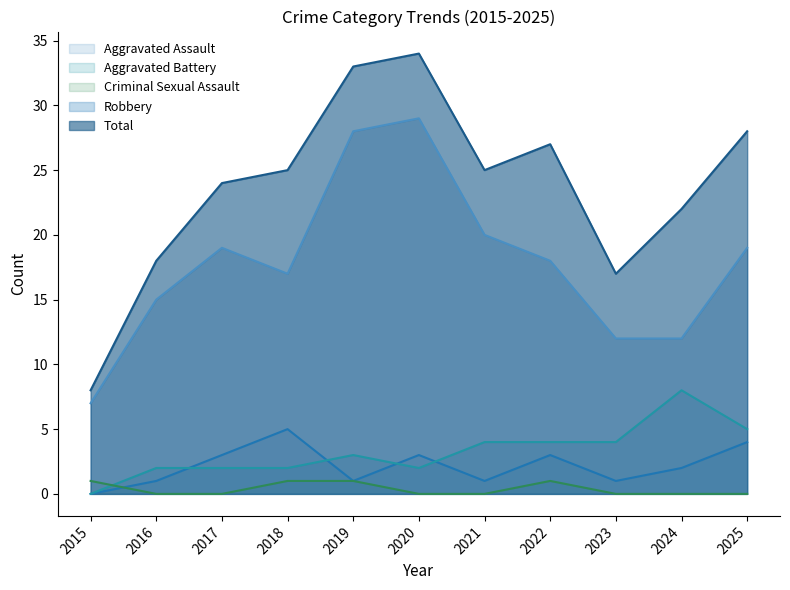

What is the value of the Aggravated Battery point at the 11th from the left?

5